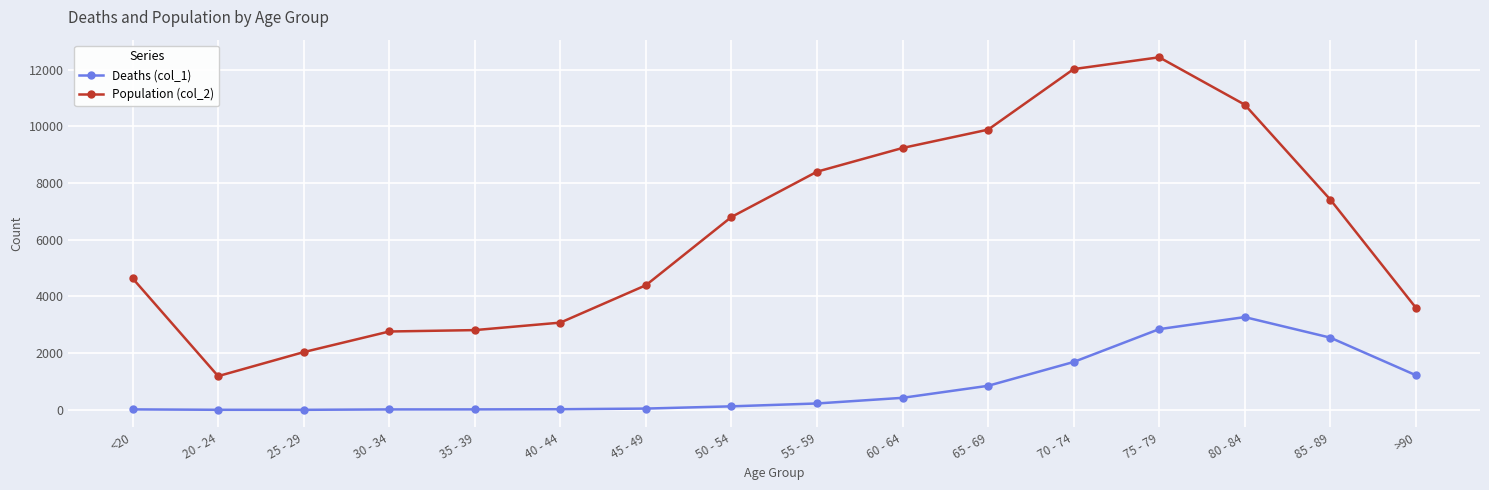

Which series has the largest total across all categories?

Population (col_2)